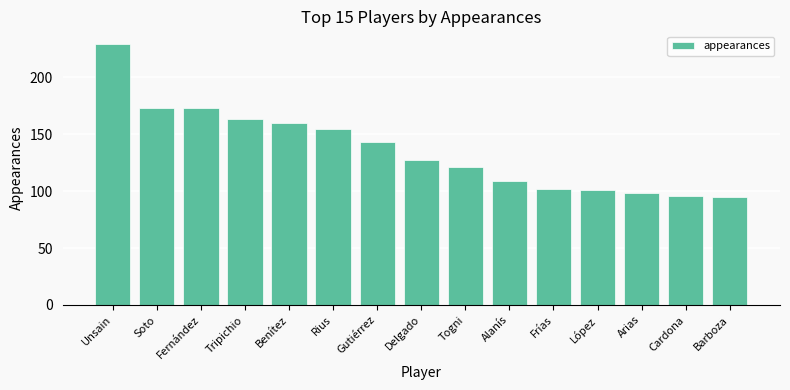

Reading left to right, list all the values displayed in this chart.

229	173	173	163	160	155	143	127	121	109	102	101	98	96	95